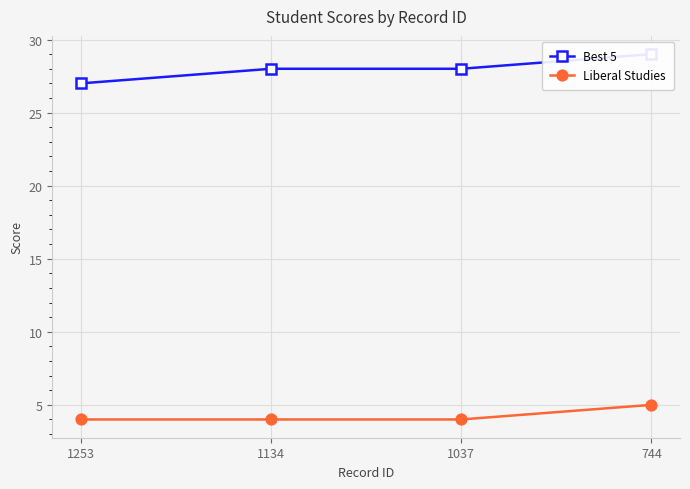

What is the spread (max minus min) of values at 744?

24